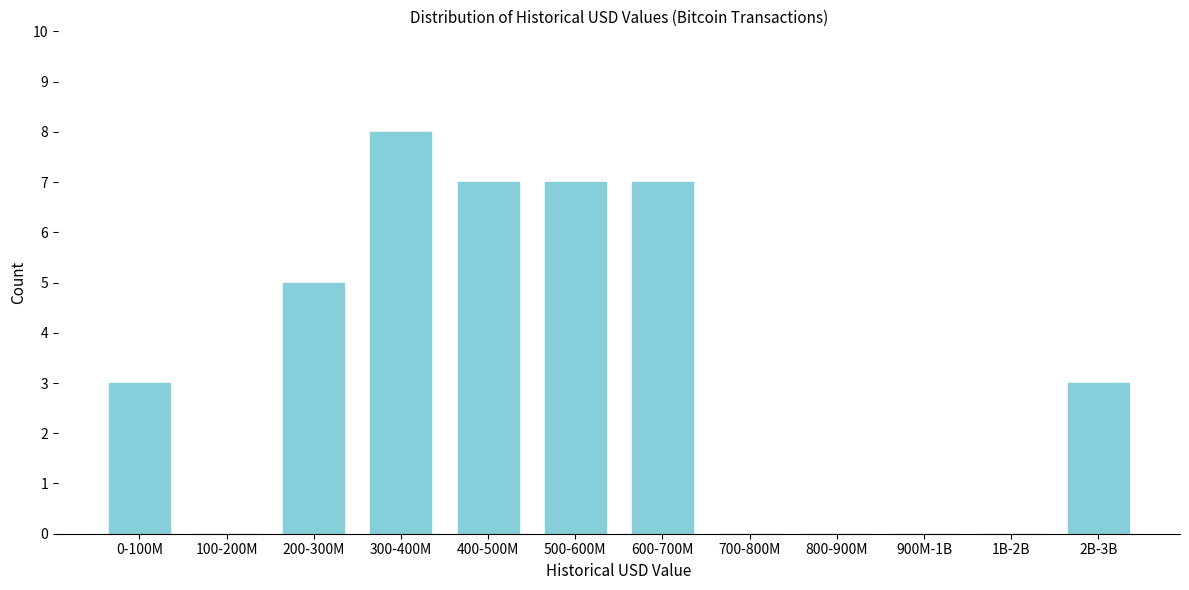

Reading left to right, extract all data points from this chart.

0-100M=3	100-200M=0	200-300M=5	300-400M=8	400-500M=7	500-600M=7	600-700M=7	700-800M=0	800-900M=0	900M-1B=0	1B-2B=0	2B-3B=3